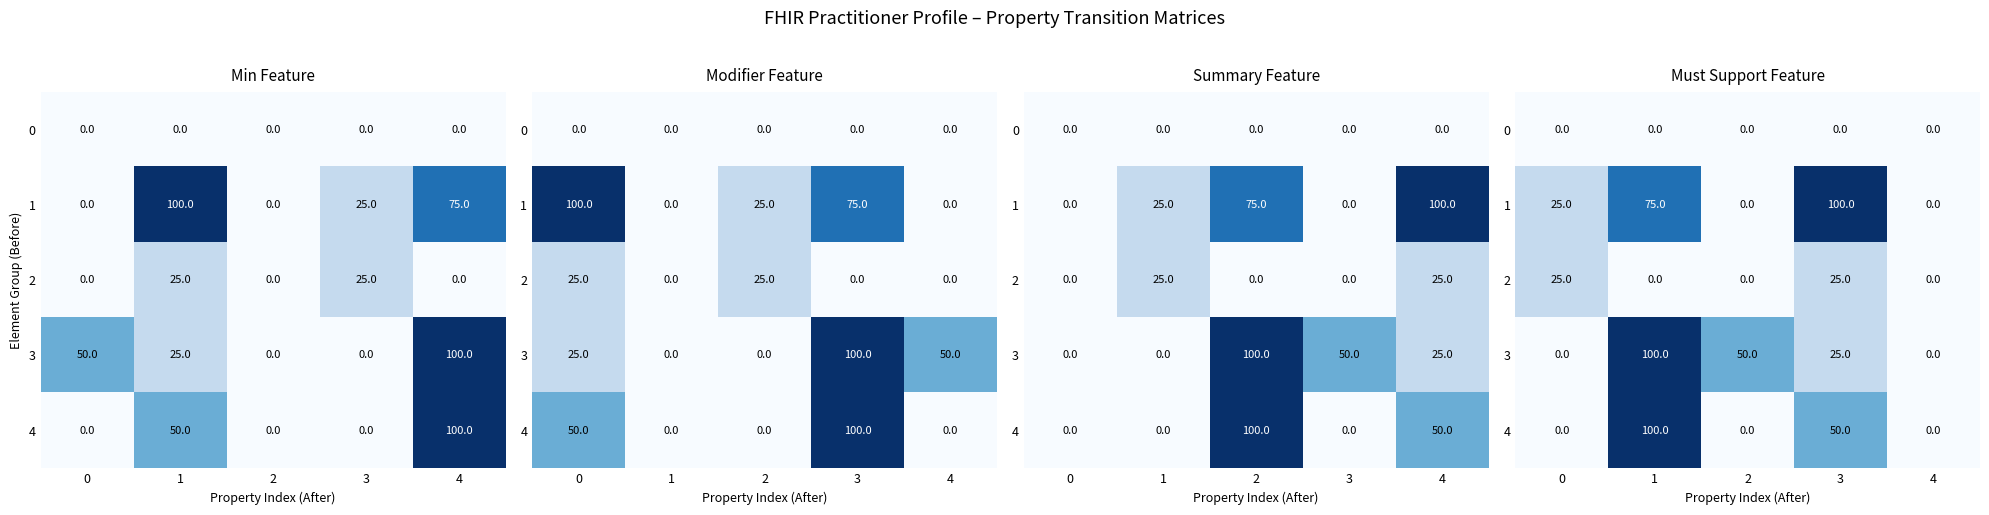

How many data points in 1 are less than 25?

2